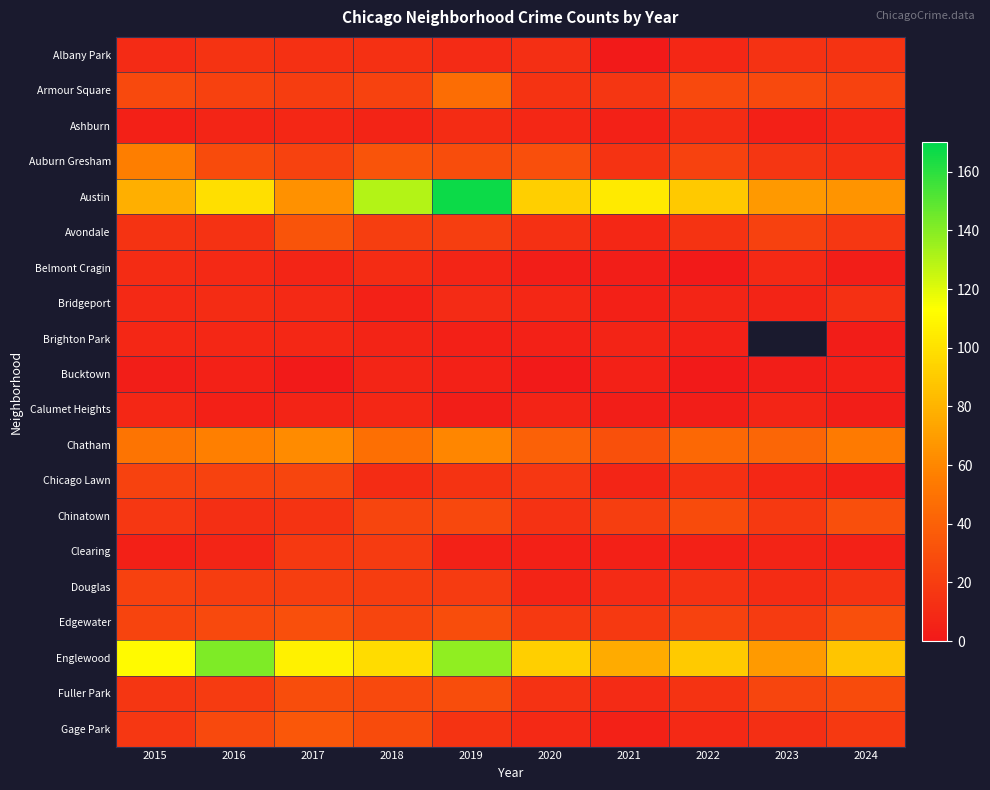

Is the value of Gage Park at 2023 greater than the value of Bucktown at 2016?

Yes